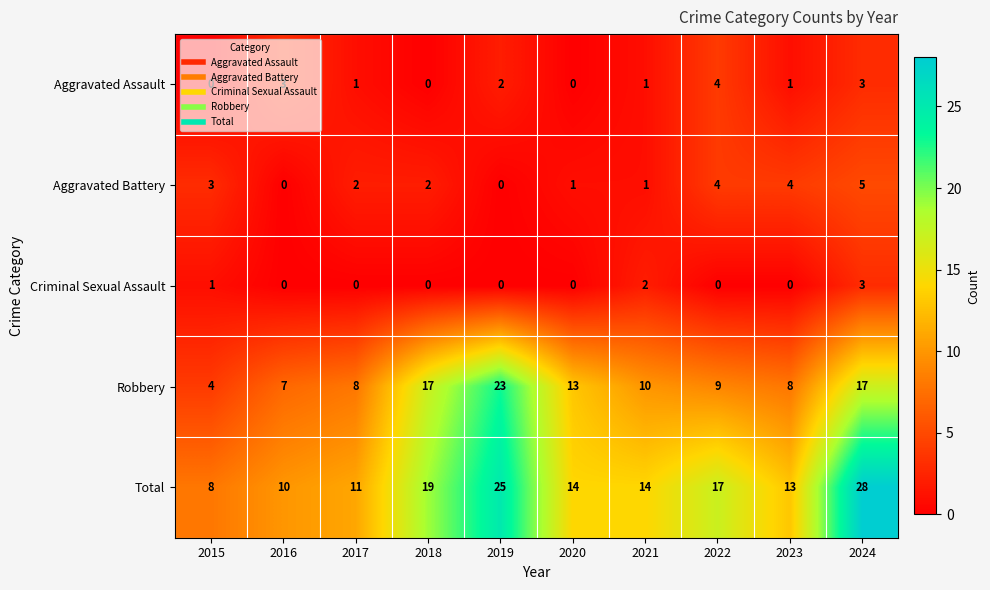

At how many categories does at least one series exceed 16?

4